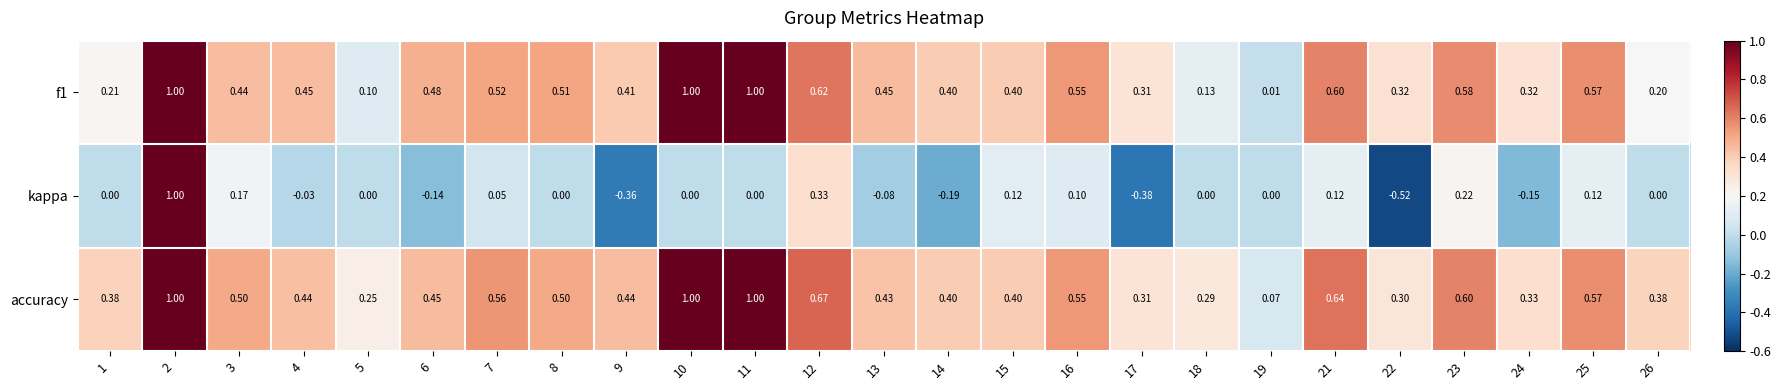

Which series has the largest total across all categories?

accuracy